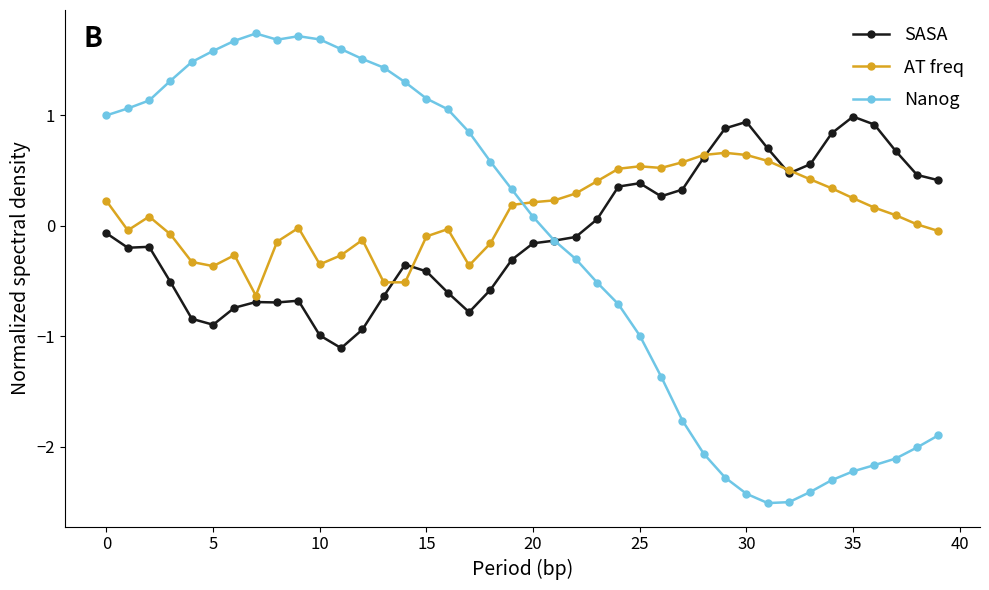

At how many categories does at least one series exceed 0?

40